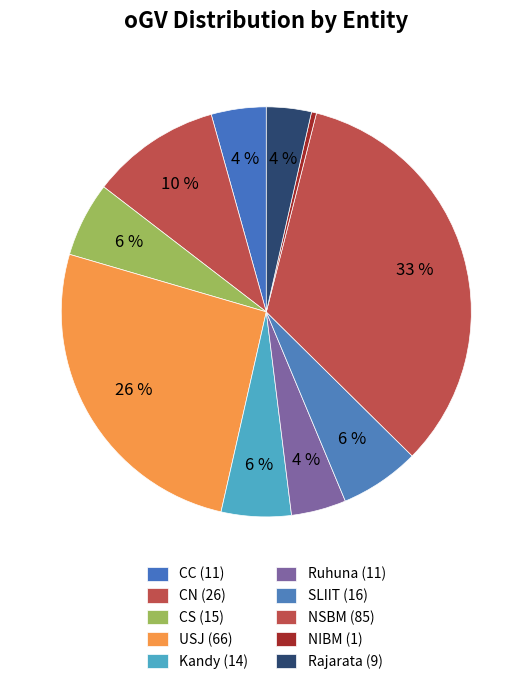

To the nearest percent, what is the combined percentage of CC and Ruhuna?

9%